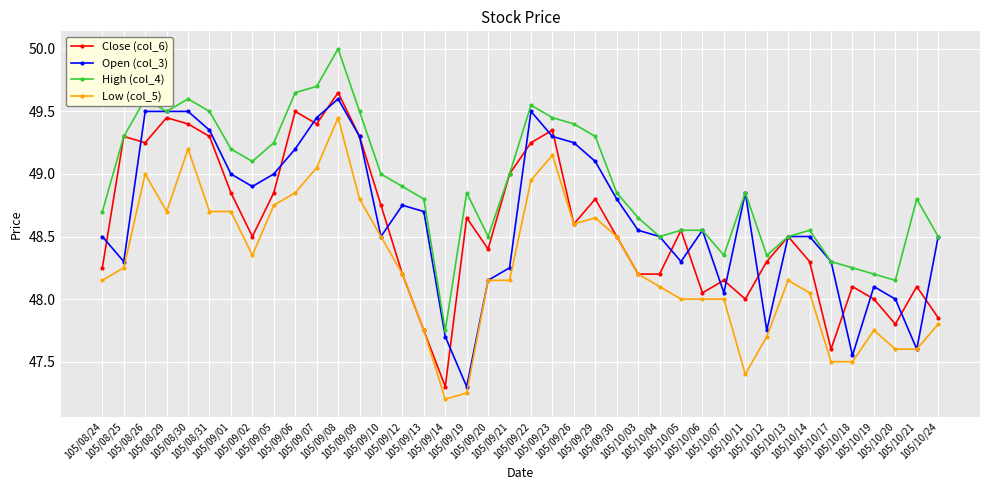

Which series has the largest total across all categories?

High (col_4)